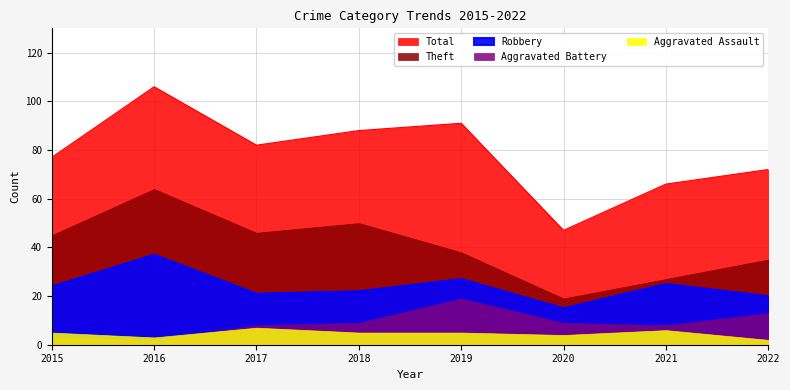

Reading right to left, extract all data points from this chart.

Robbery: 2022=20	2021=25	2020=15	2019=27	2018=22	2017=21	2016=37	2015=24
Theft: 2022=35	2021=27	2020=19	2019=38	2018=50	2017=46	2016=64	2015=45
Aggravated Battery: 2022=13	2021=8	2020=9	2019=19	2018=9	2017=8	2016=2	2015=3
Aggravated Assault: 2022=2	2021=6	2020=4	2019=5	2018=5	2017=7	2016=3	2015=5
Total: 2022=72	2021=66	2020=47	2019=91	2018=88	2017=82	2016=106	2015=77